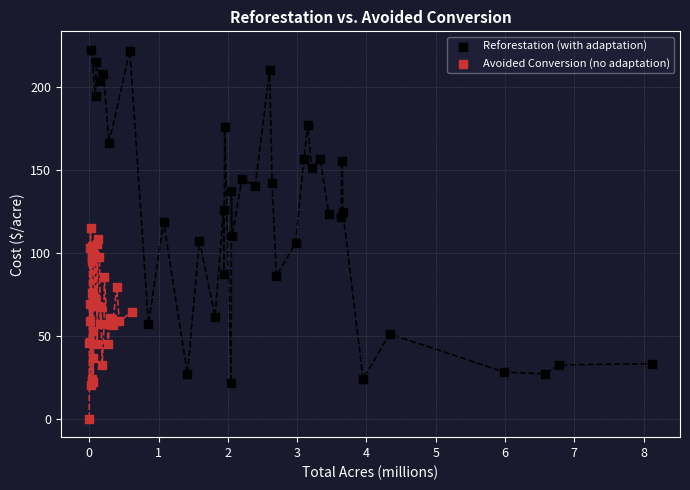

Which series has the widest spread of Y values?

Reforestation (with adaptation)